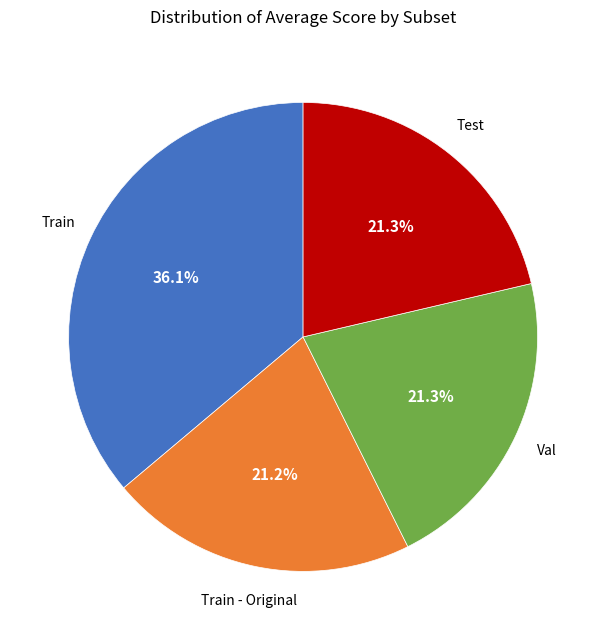

Is there a majority slice in this chart?

No